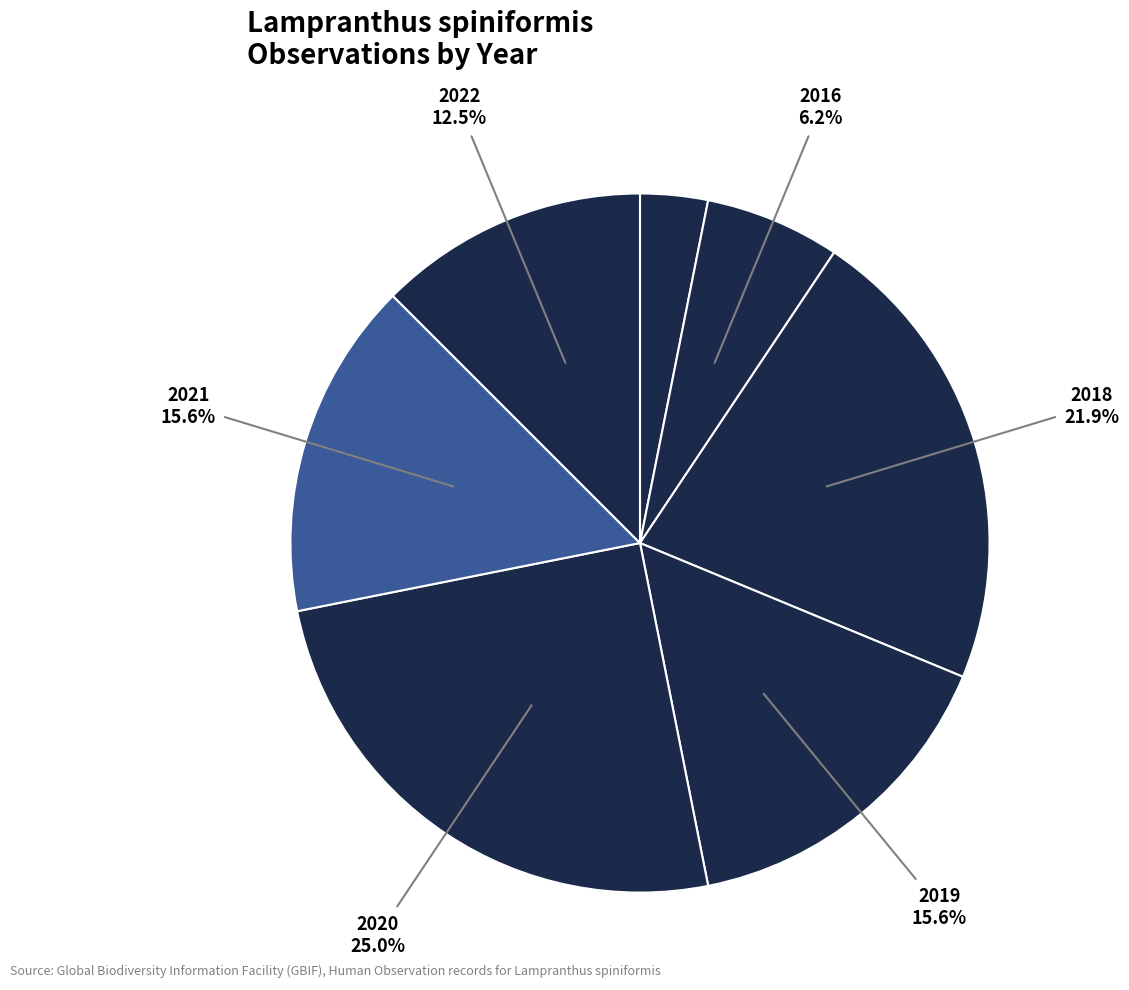

How many segments does this pie chart have?

7